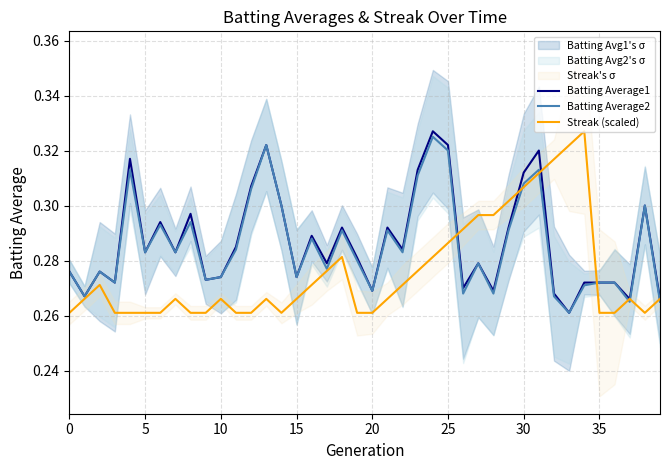

Rank the series by their maximum value, from lowest to highest.

Batting Average2, Batting Average1, Streak (scaled)